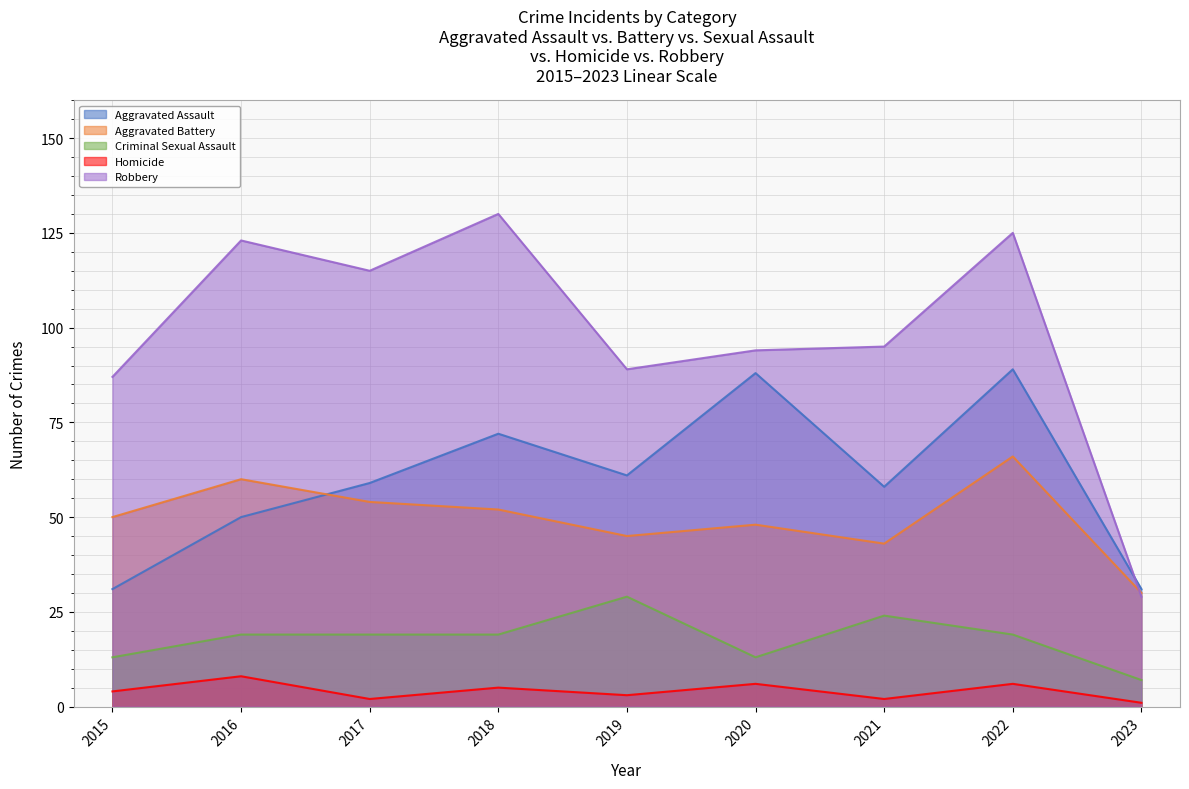

Between 2016 and 2020, which is larger?

2020